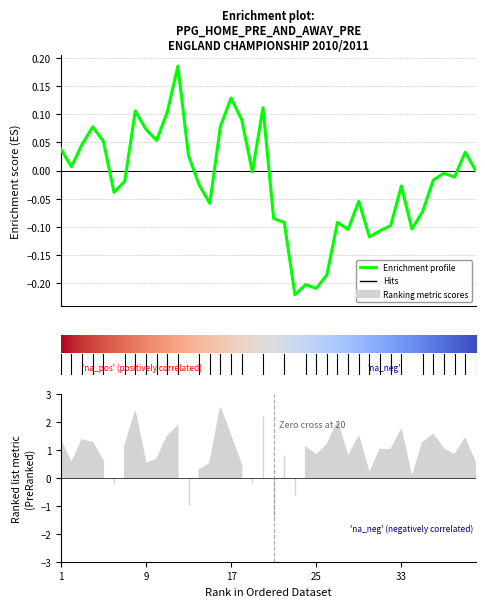

Does the chart display data point markers on the line(s)?

No